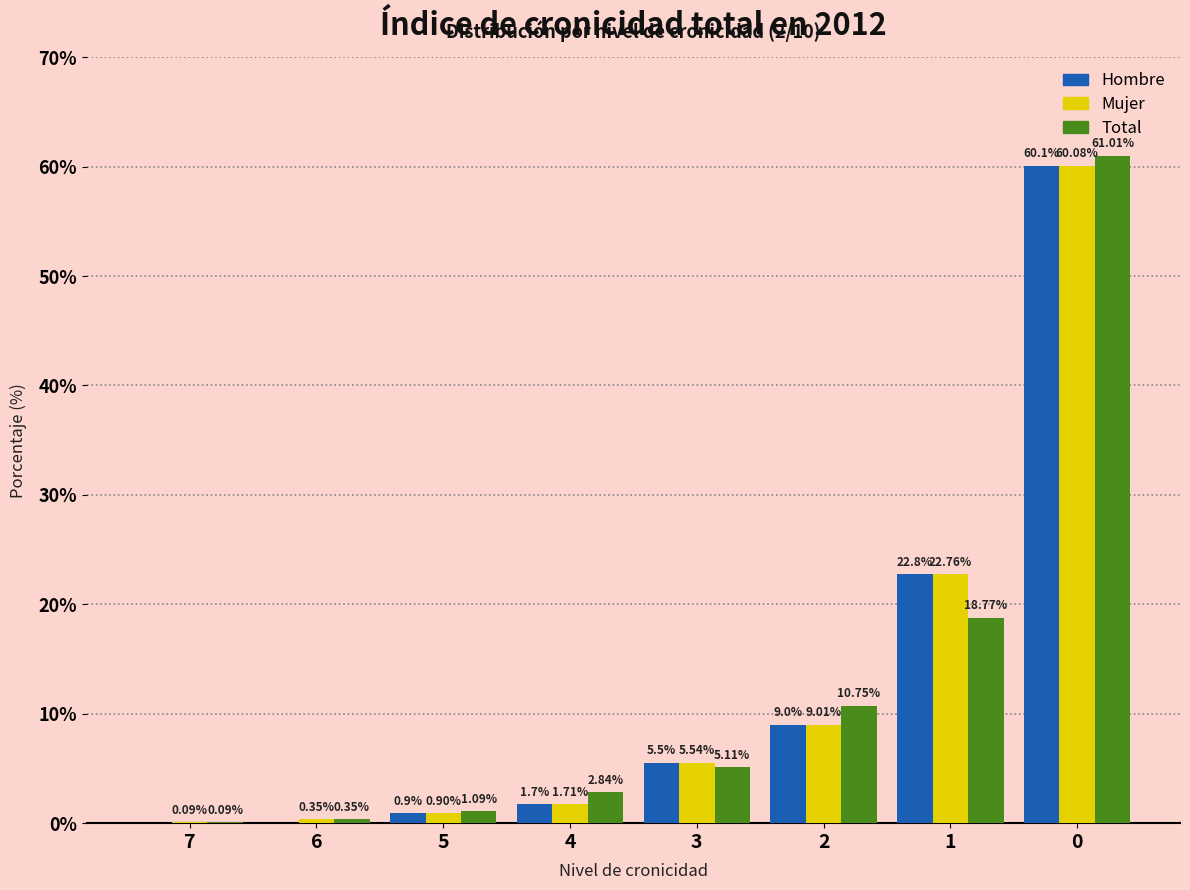

What is the sum of all Hombre values?

100.0